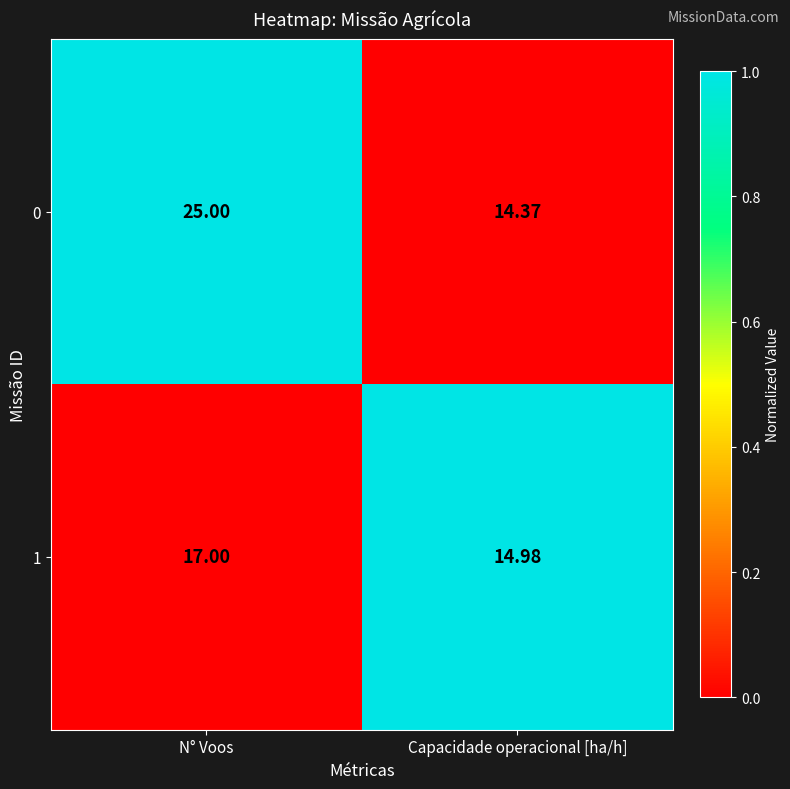

Which label corresponds to the smallest value in the chart?

Capacidade operacional [ha/h]